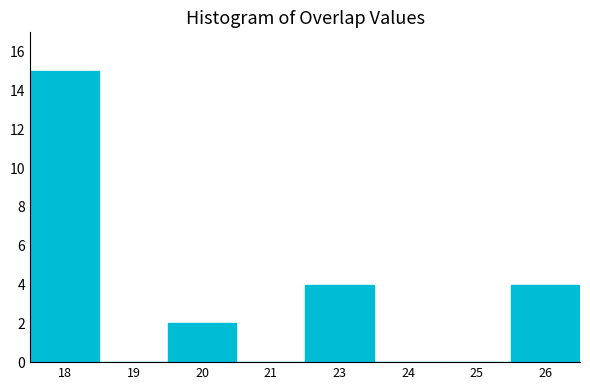

Reading left to right, what are all the values shown in this chart?

18=15	19=0	20=2	21=0	23=4	24=0	25=0	26=4